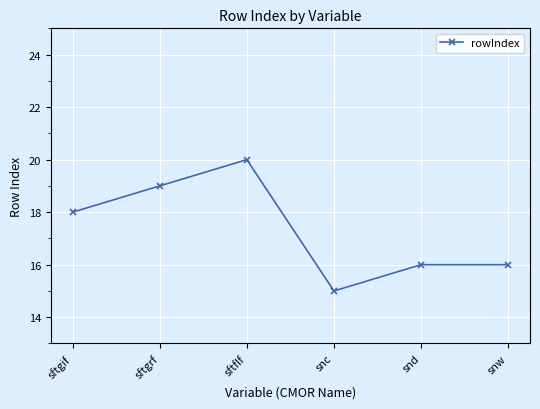

How many categories are shown in the chart?

6